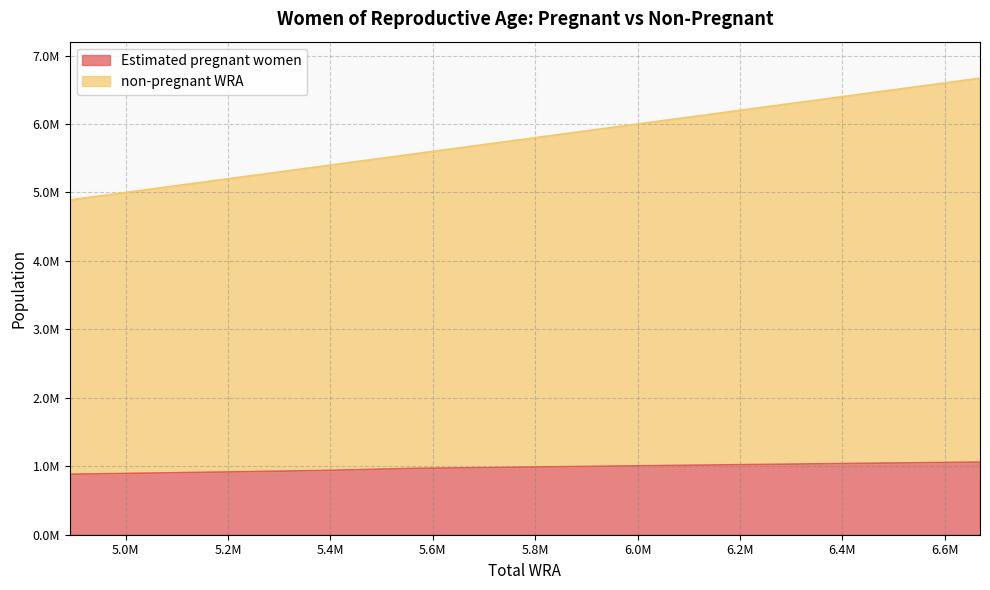

List the series in order of their peak value, highest first.

non-pregnant WRA, Estimated pregnant women